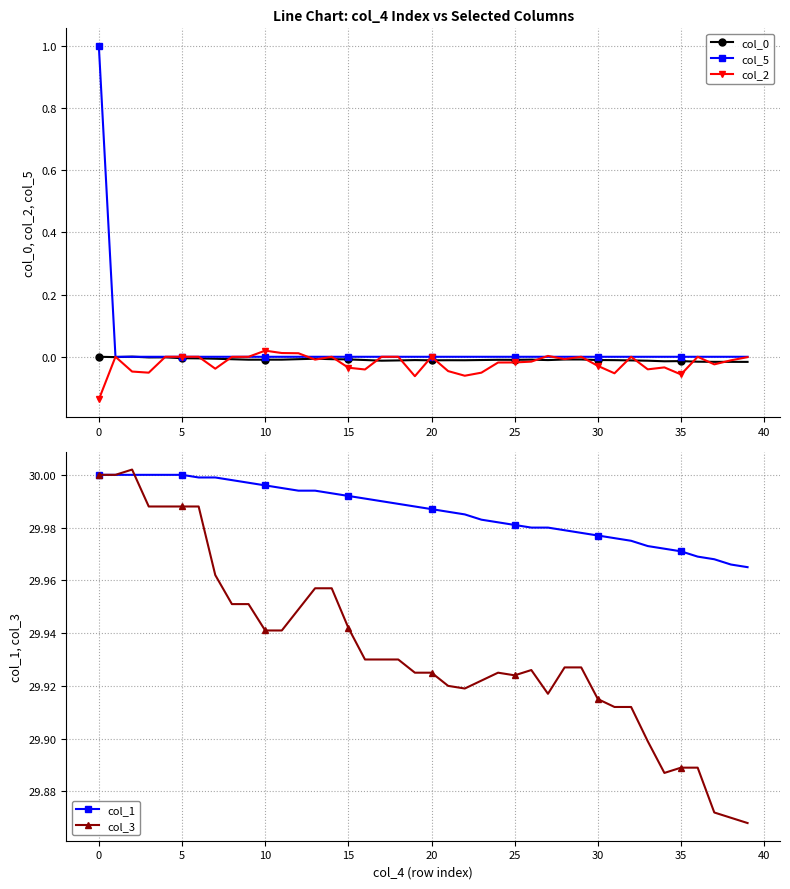

True or false: col_2 has more than 1 interior local peaks.

True